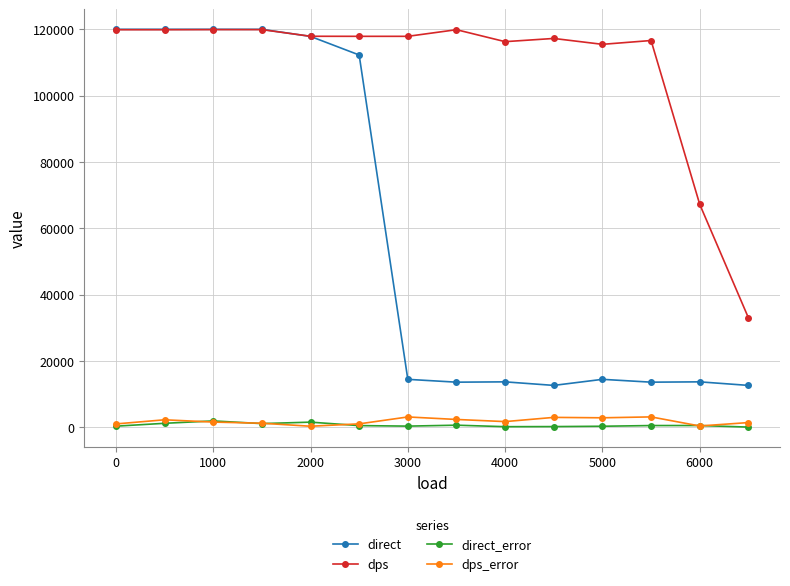

What is the value of the dps point at the 6th from the left?

117883